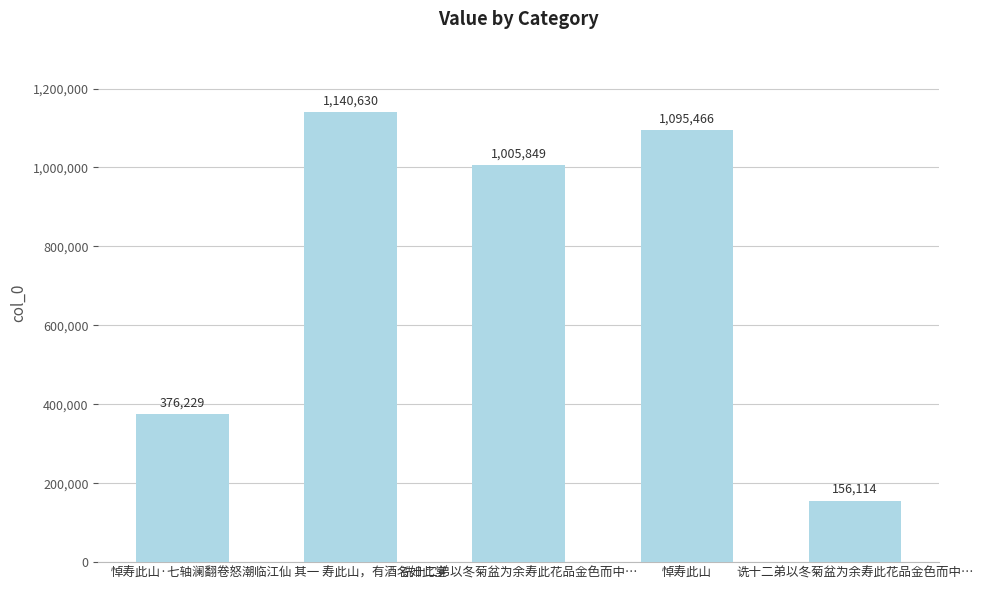

What is the change in value from 悼寿此山·七轴澜翻卷怒潮 to 悼寿此山?

+719237